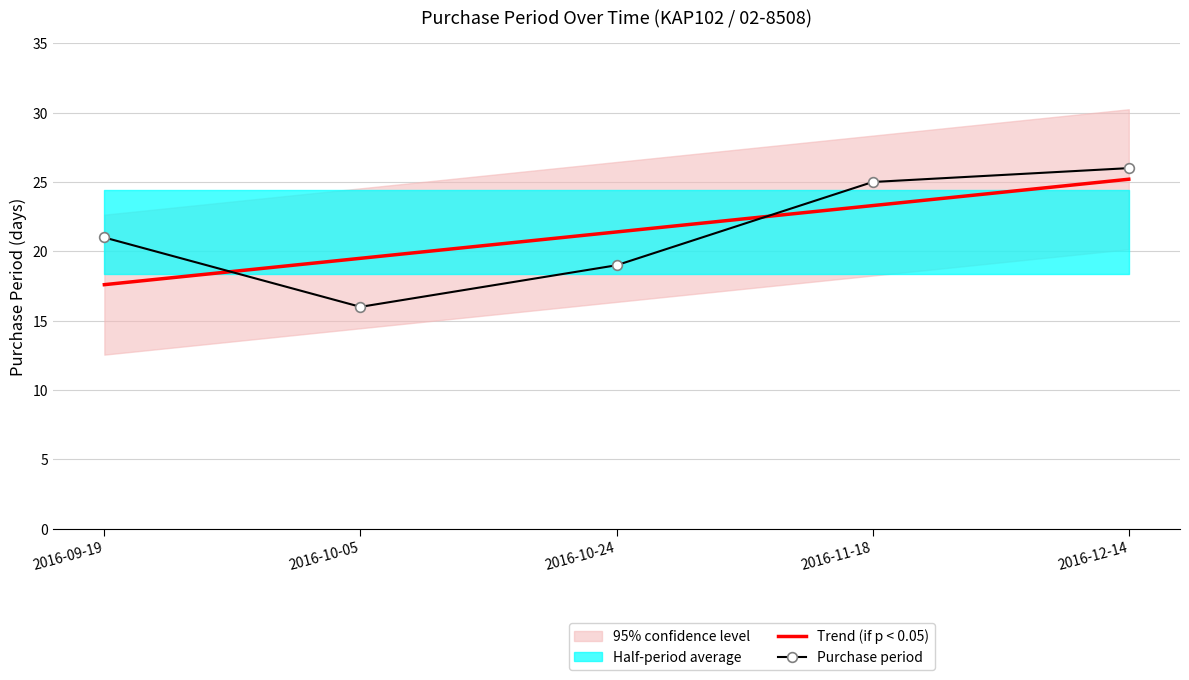

At how many categories does at least one series exceed 23?

2